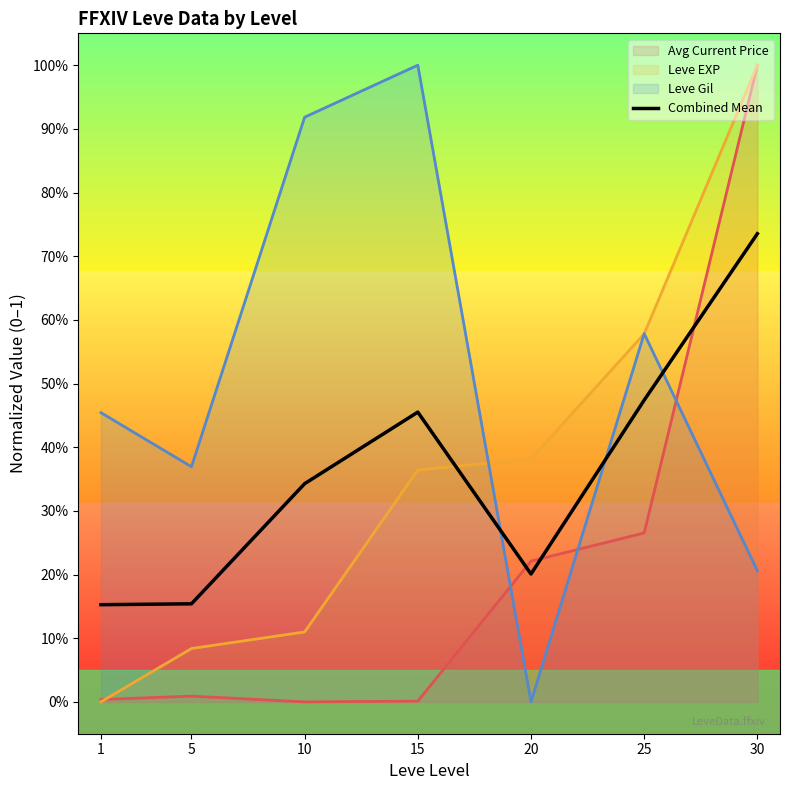

Between 15 and 1, which is larger?

15